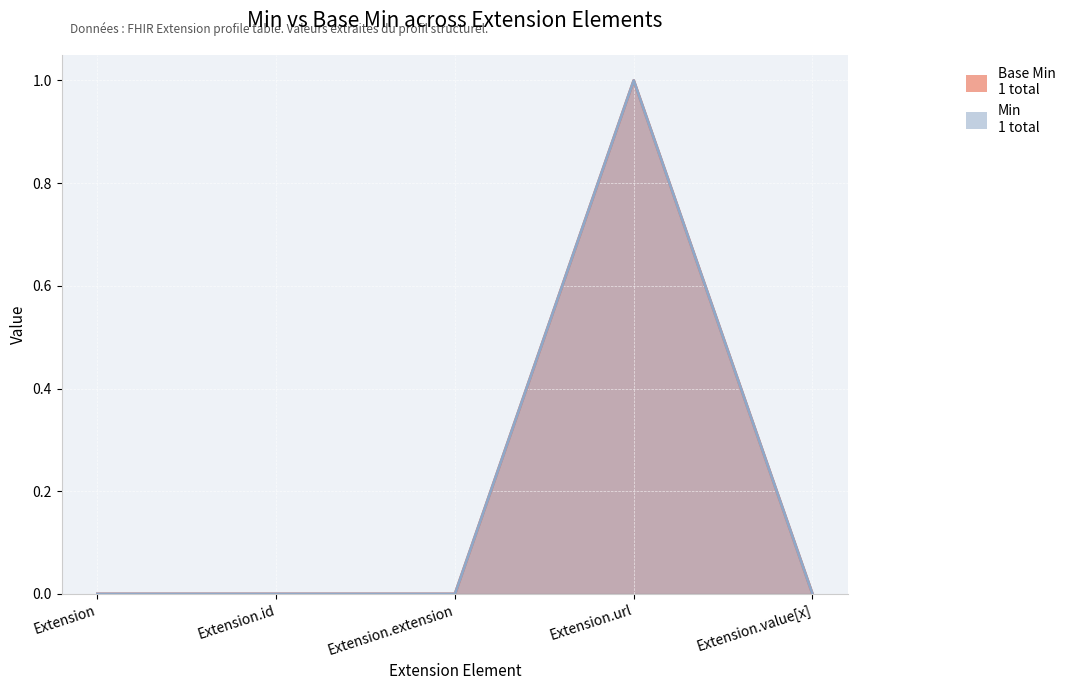

True or false: Min and Base Min cross at least once.

False